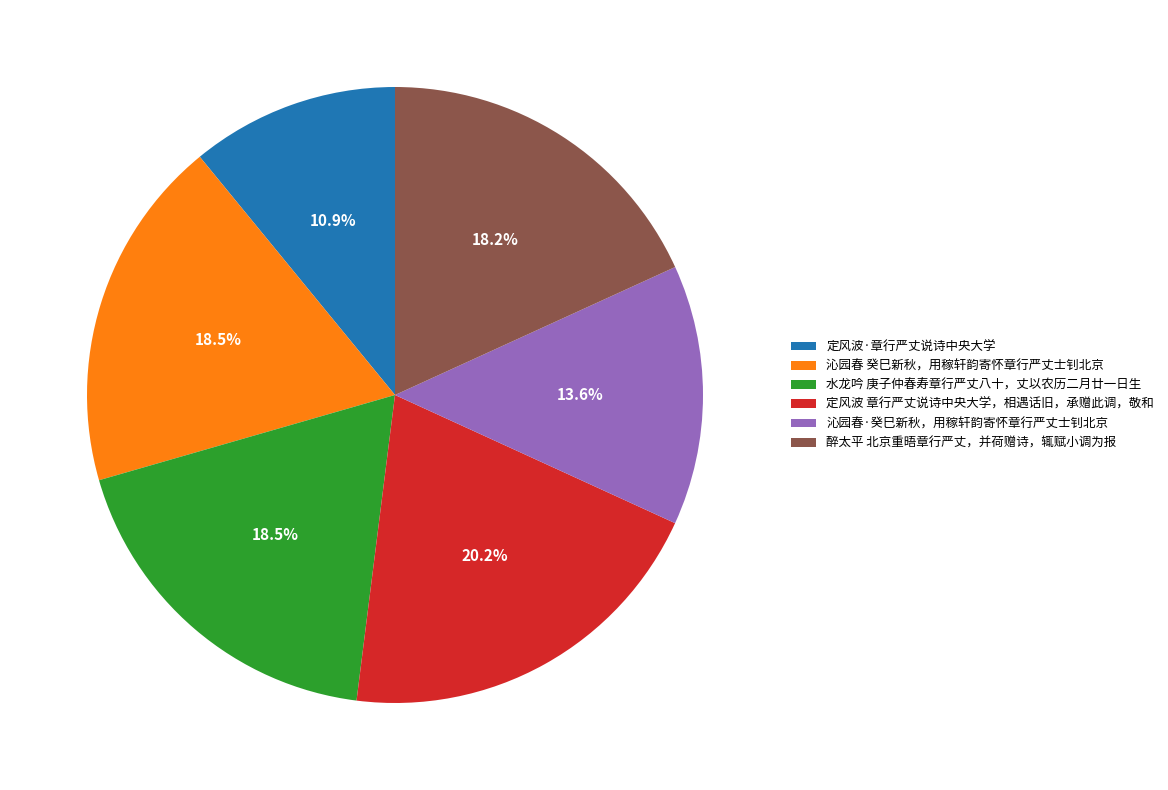

To the nearest percent, what is the average slice percentage?

17%